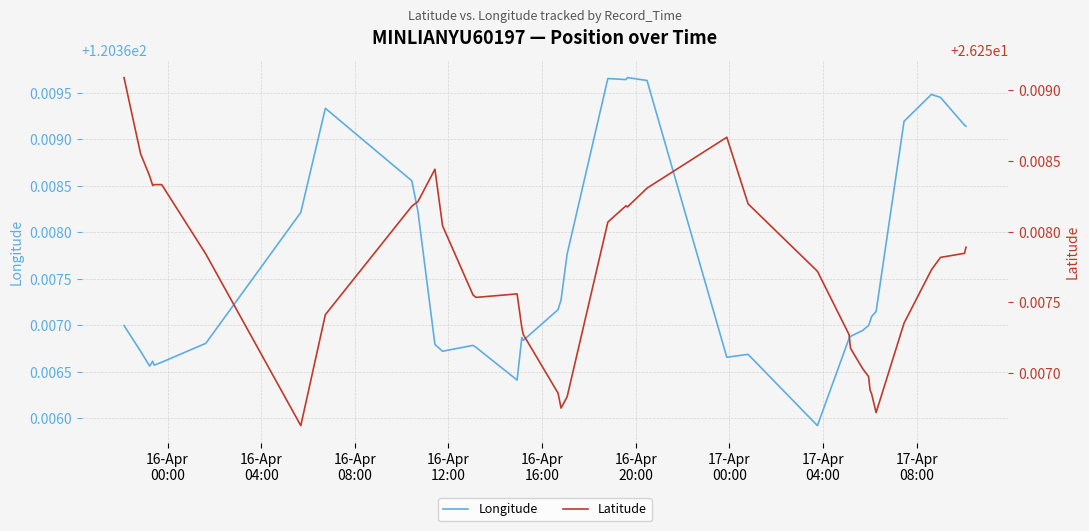

What is the label of the 2nd point from the left?

16-Apr
04:00